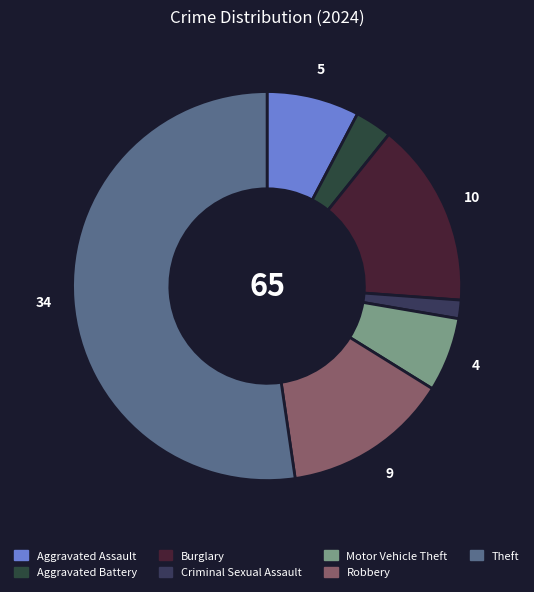

How many segments does this pie chart have?

7